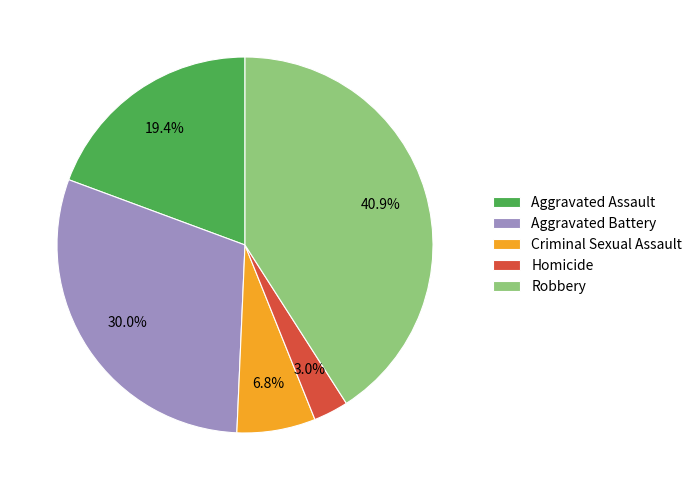

Approximately how many times larger is the value at Aggravated Assault compared to Homicide?

6.5